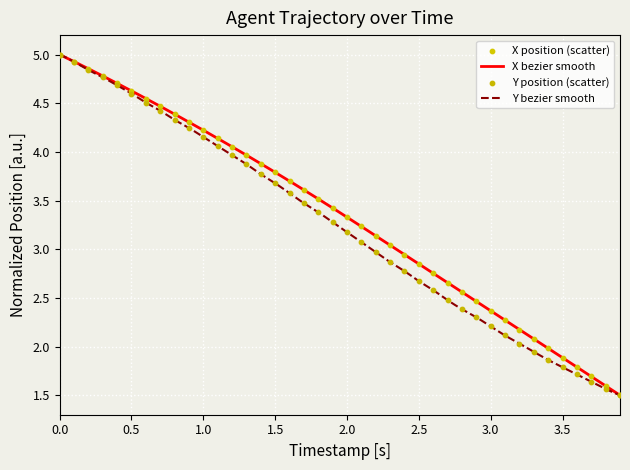

Is the value of Y at 2.5 greater than the value of X at 1.5?

No